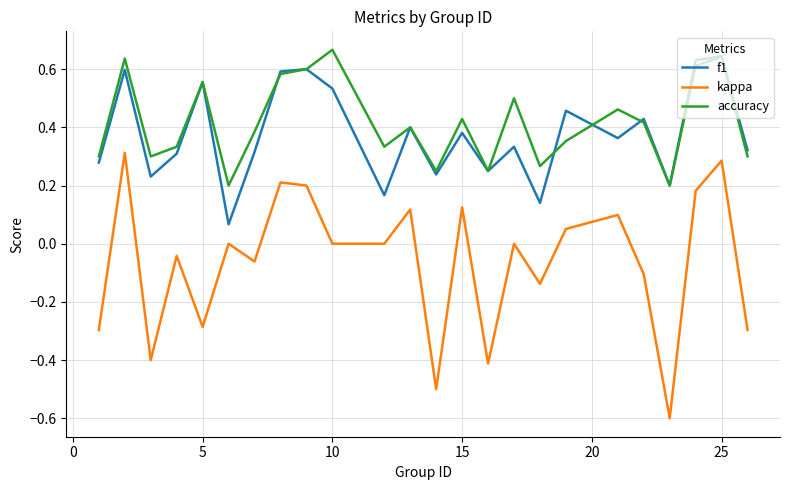

True or false: f1 and kappa intersect in this chart.

False